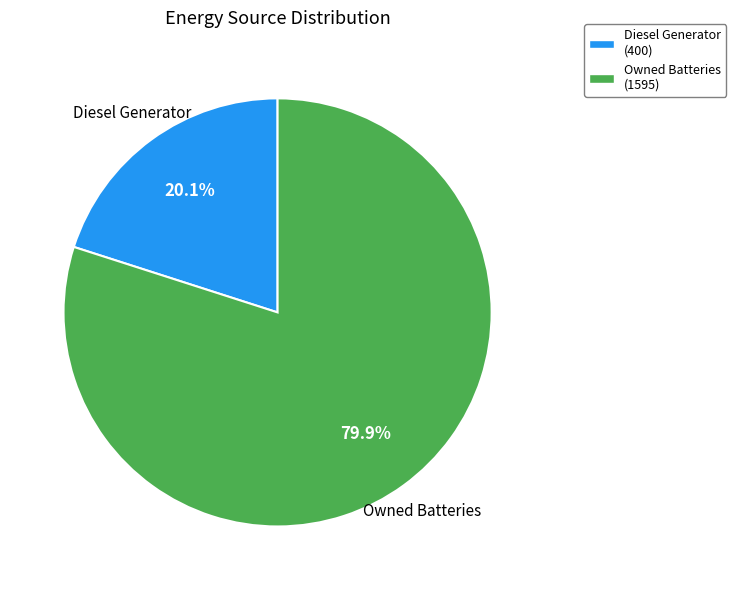

How many slices are in this pie chart?

2